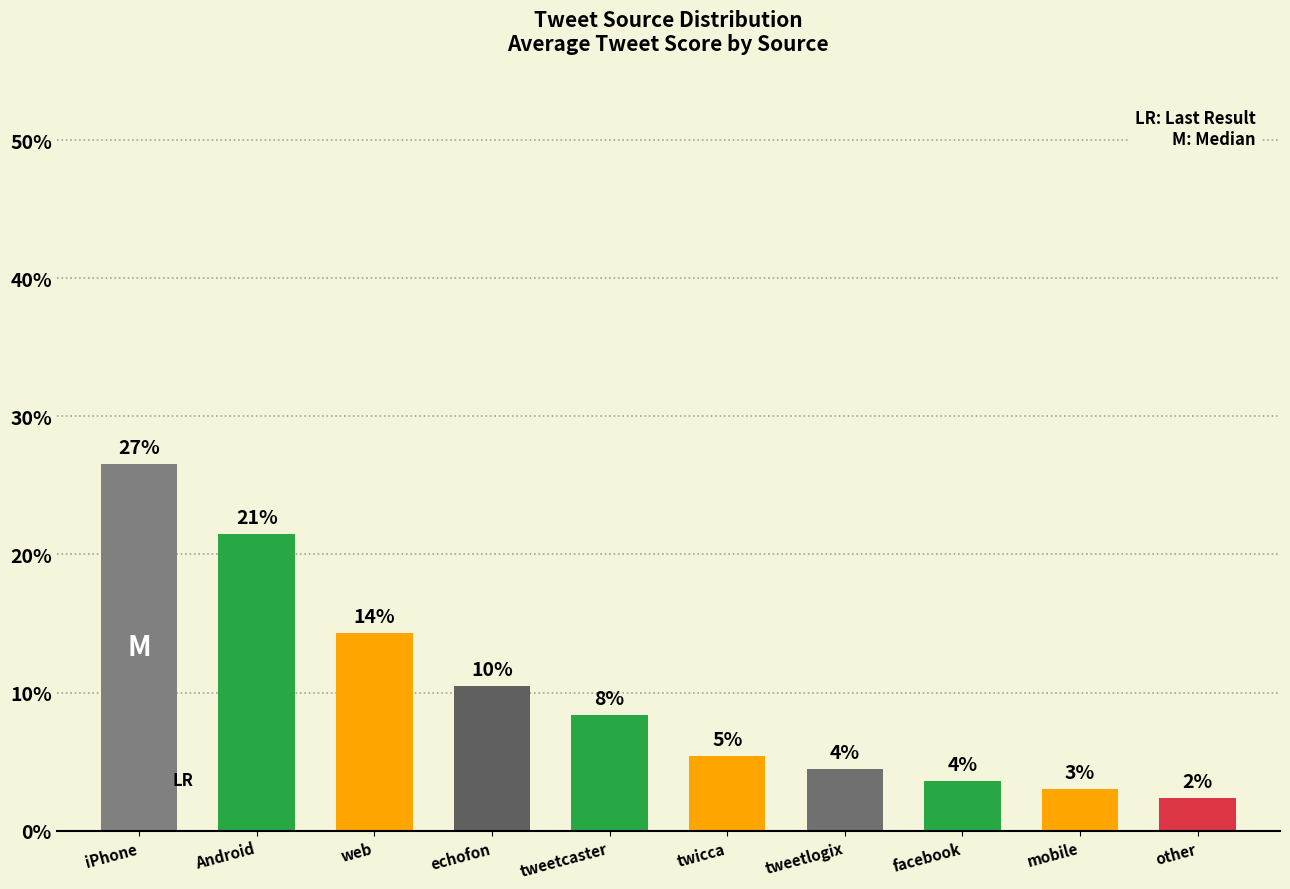

List the labels in order of value, smallest first.

other, mobile, facebook, tweetlogix, twicca, tweetcaster, echofon, web, Android, iPhone